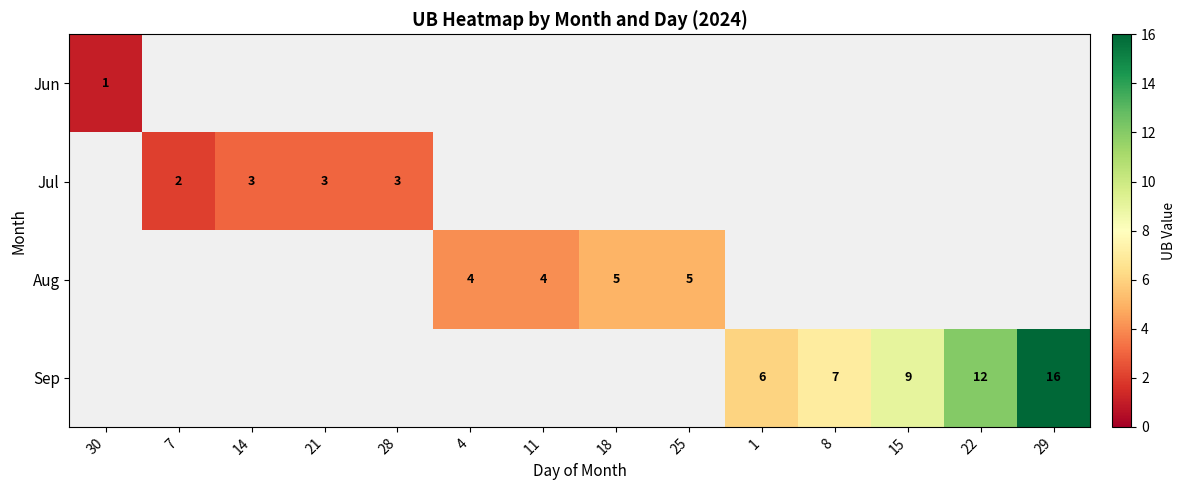

True or false: Sep has a value of 6 at 1.

True